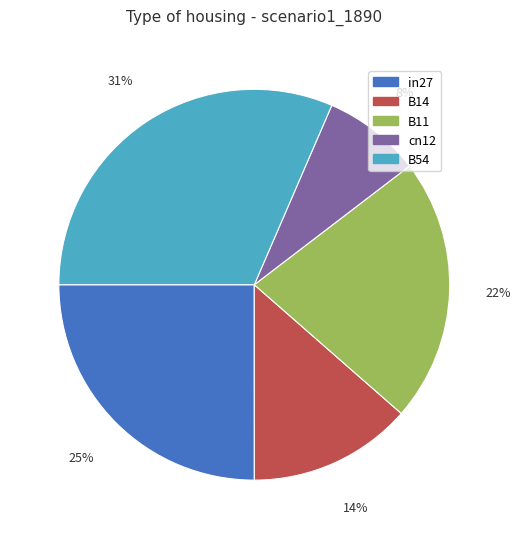

Do cn12 and B14 together represent more than half of the pie?

No